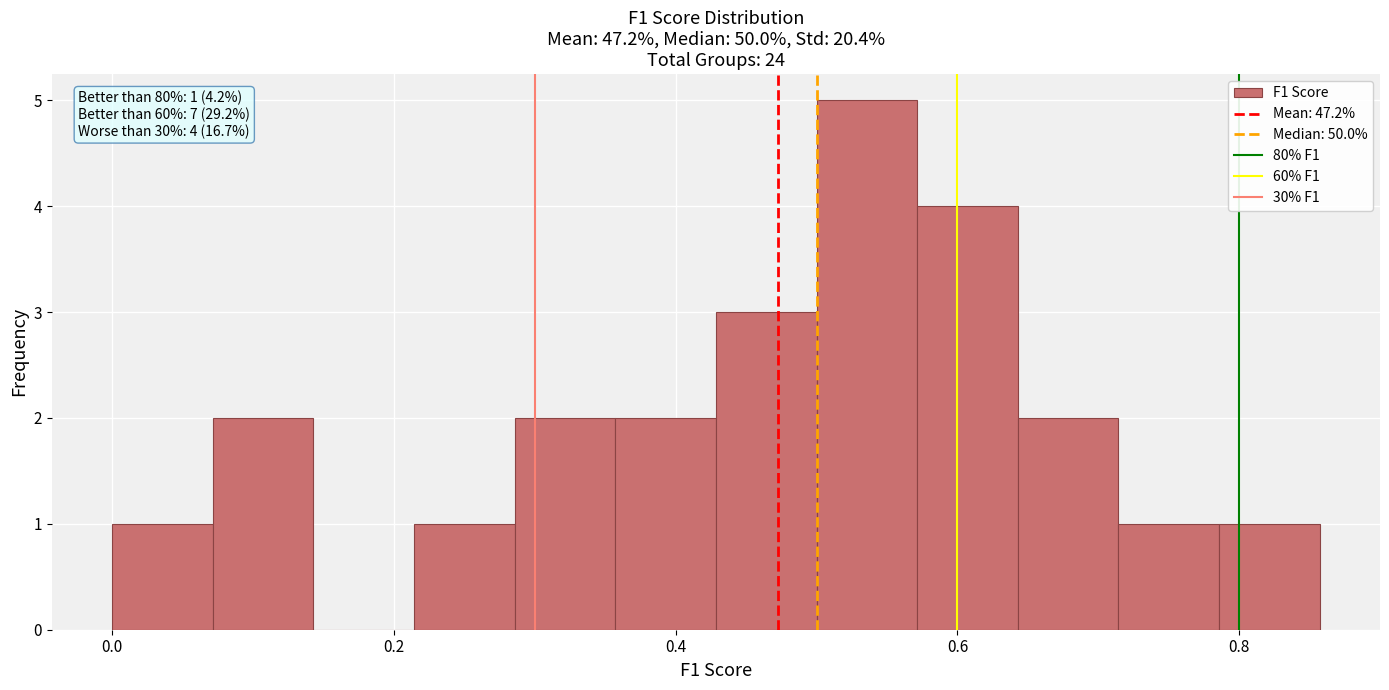

Read against the x-axis, roughly where is the centre of the tallest bar?

0.54